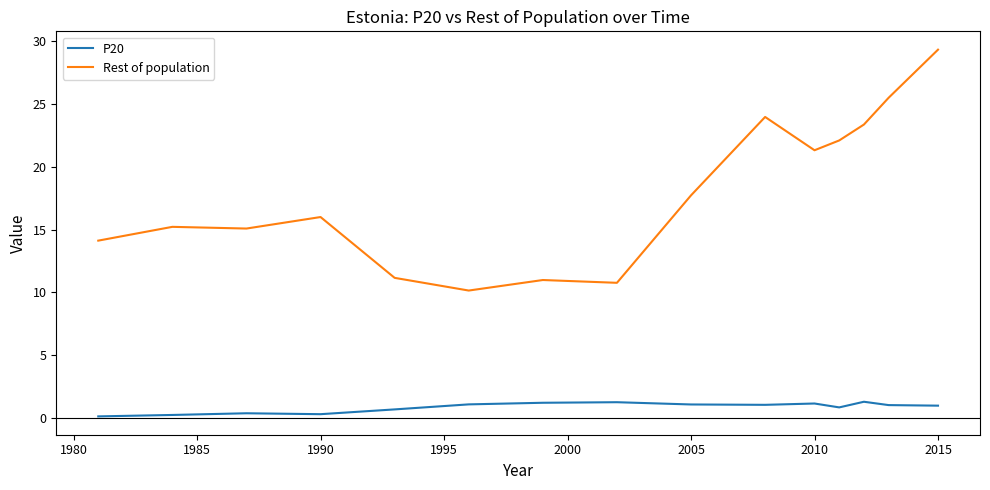

Rank the series by their average value, from lowest to highest.

P20, Rest of population